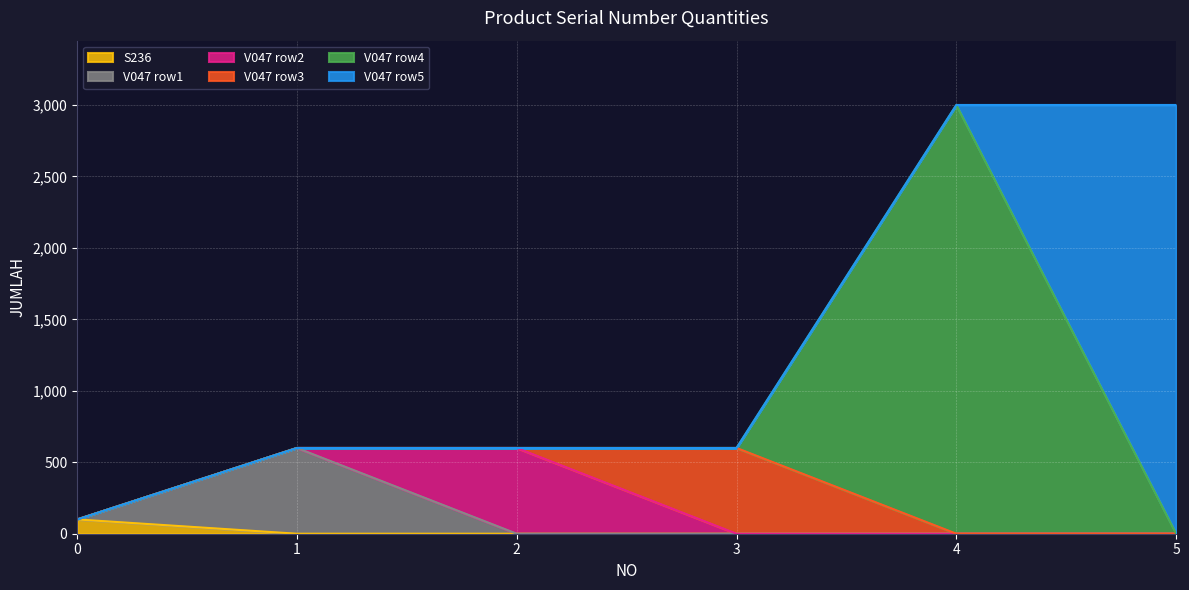

What is the maximum value for S236?

100